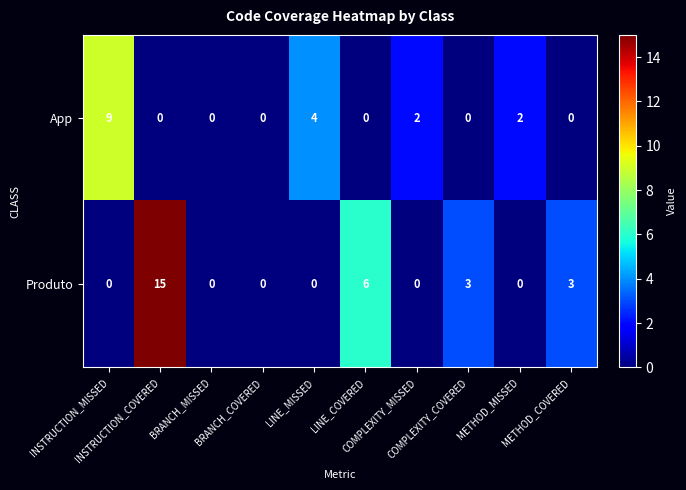

List the series in order of their overall mean, highest first.

Produto, App